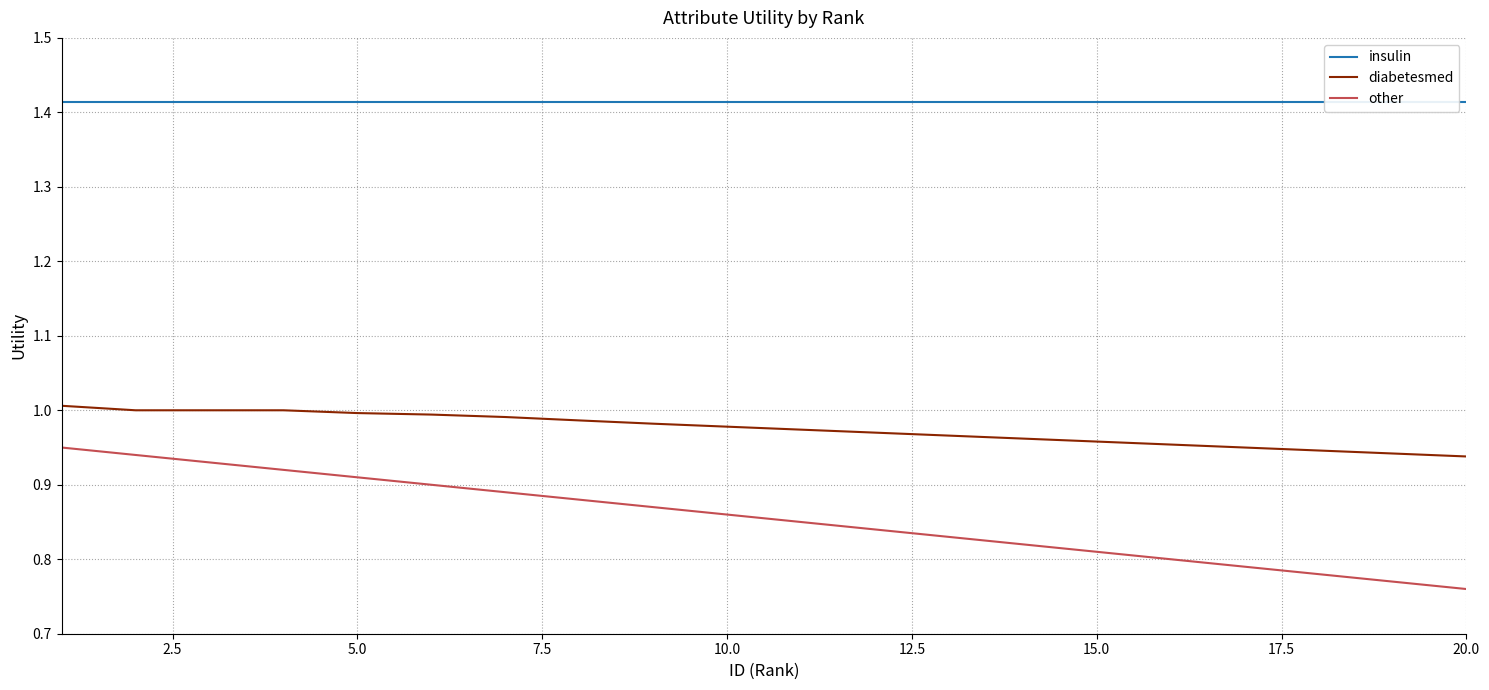

Reading right to left, transcribe all the data shown in this chart.

insulin: 1.4	1.4	1.4	1.4	1.4	1.4	1.4	1.4	1.4	1.4	1.4	1.4	1.4	1.4	1.4	1.4	1.4	1.4	1.4	1.4
diabetesmed: 0.9	0.9	0.9	0.9	1.0	1.0	1.0	1.0	1.0	1.0	1.0	1.0	1.0	1.0	1.0	1.0	1.0	1.0	1.0	1.0
other: 0.8	0.8	0.8	0.8	0.8	0.8	0.8	0.8	0.8	0.8	0.9	0.9	0.9	0.9	0.9	0.9	0.9	0.9	0.9	0.9